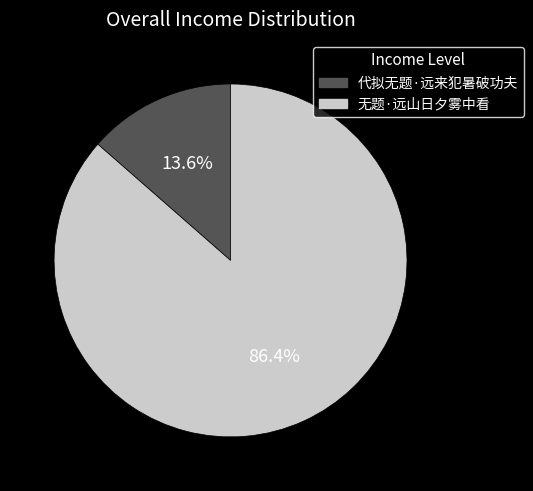

What percentage is the 无题·远山日夕雾中看 slice, to the nearest percent?

86%